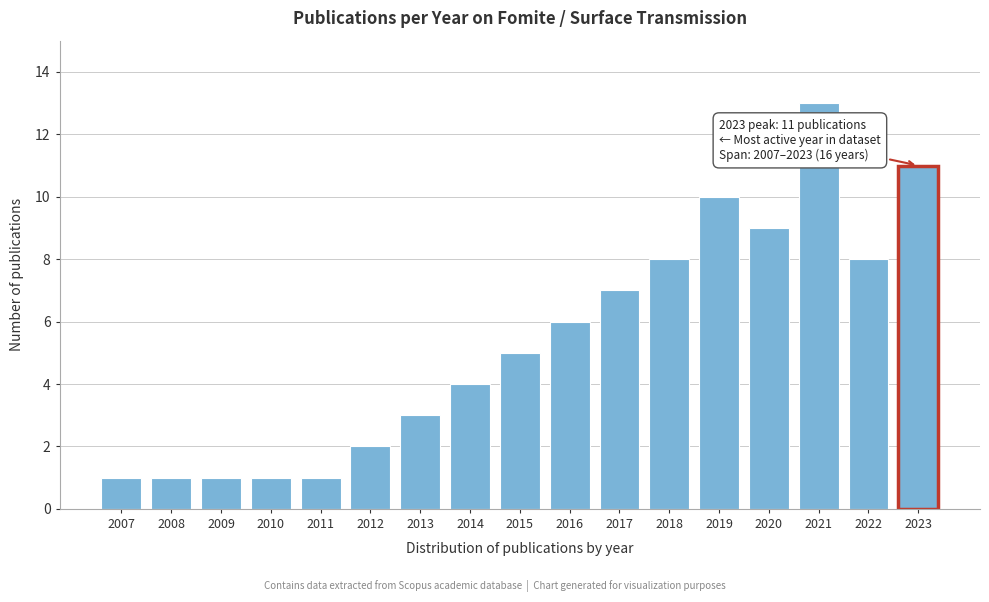

Reading left to right, what are all the values shown in this chart?

1	1	1	1	1	2	3	4	5	6	7	8	10	9	13	8	11